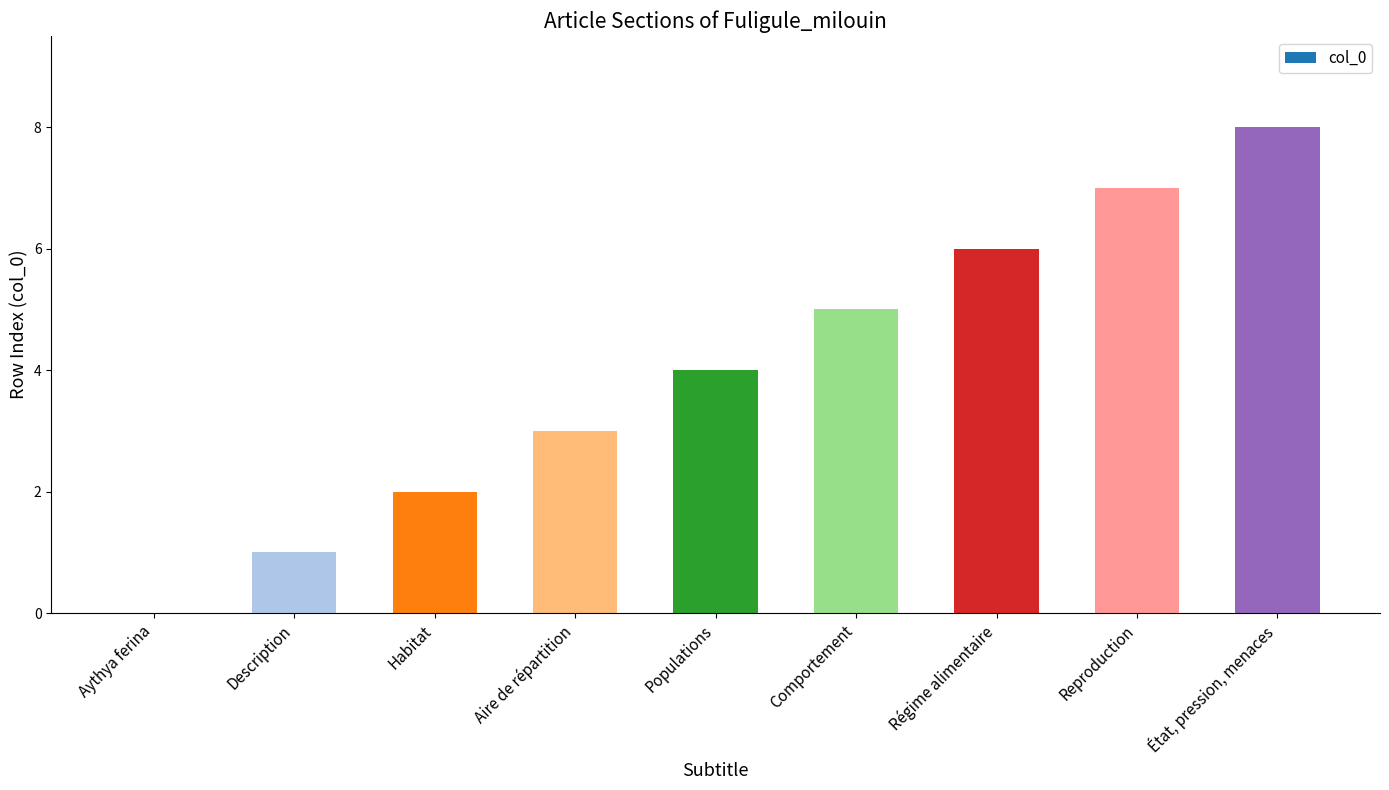

What is the sum of the values at Populations and Comportement?

9